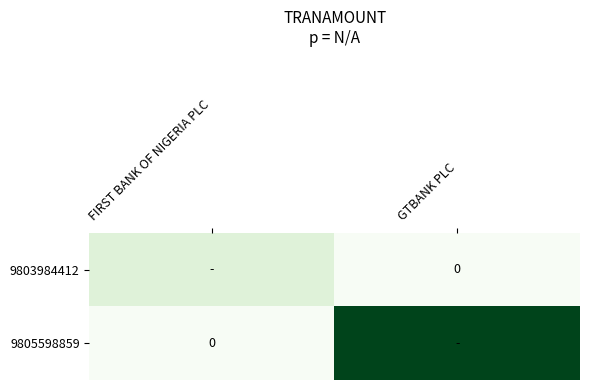

Count the number of categories in the chart.

2